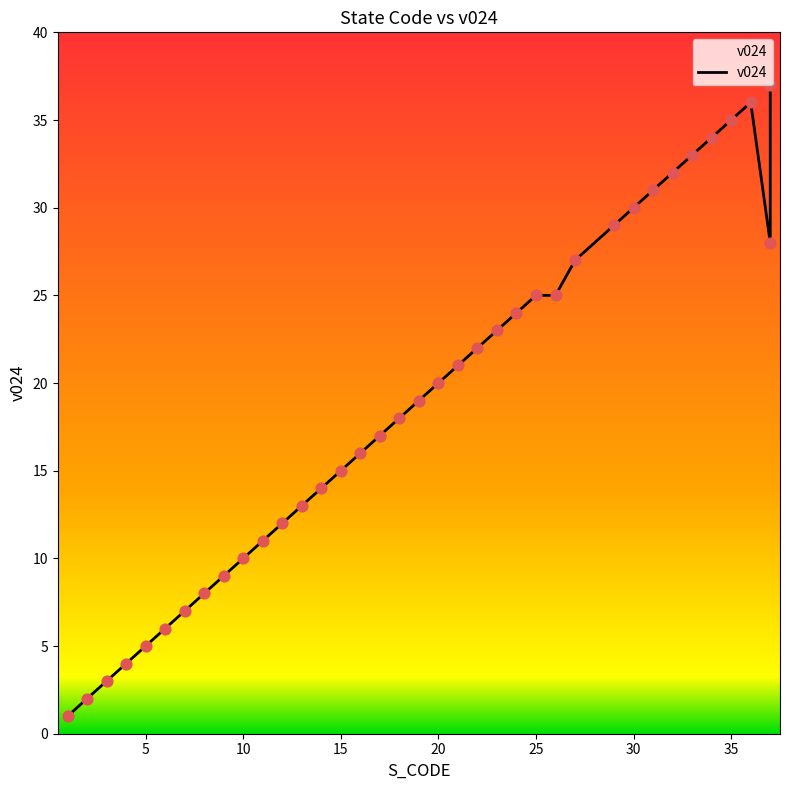

What is the change in value from 4 to 17?

+13